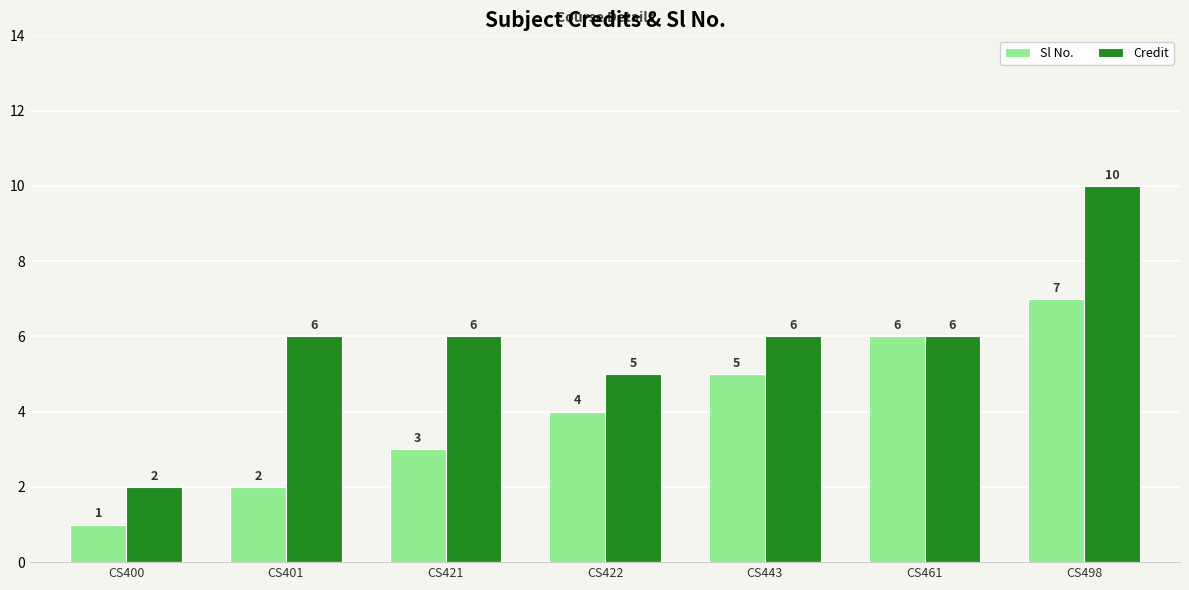

At which label does Sl No. reach its peak?

CS498